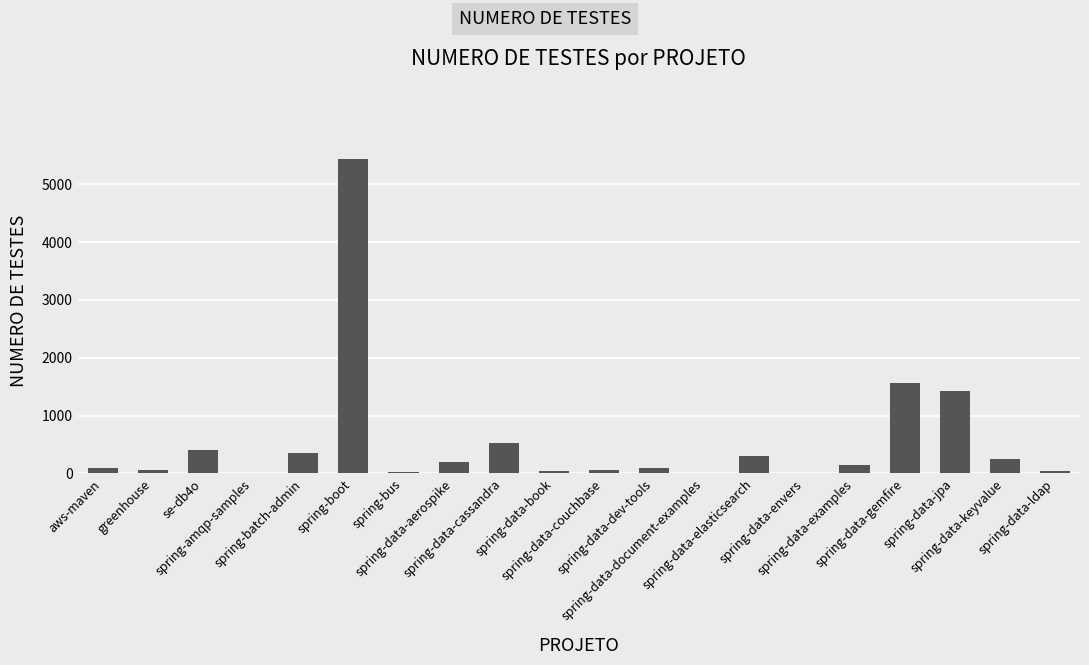

What is the change in value from spring-boot to spring-data-keyvalue?

-5190